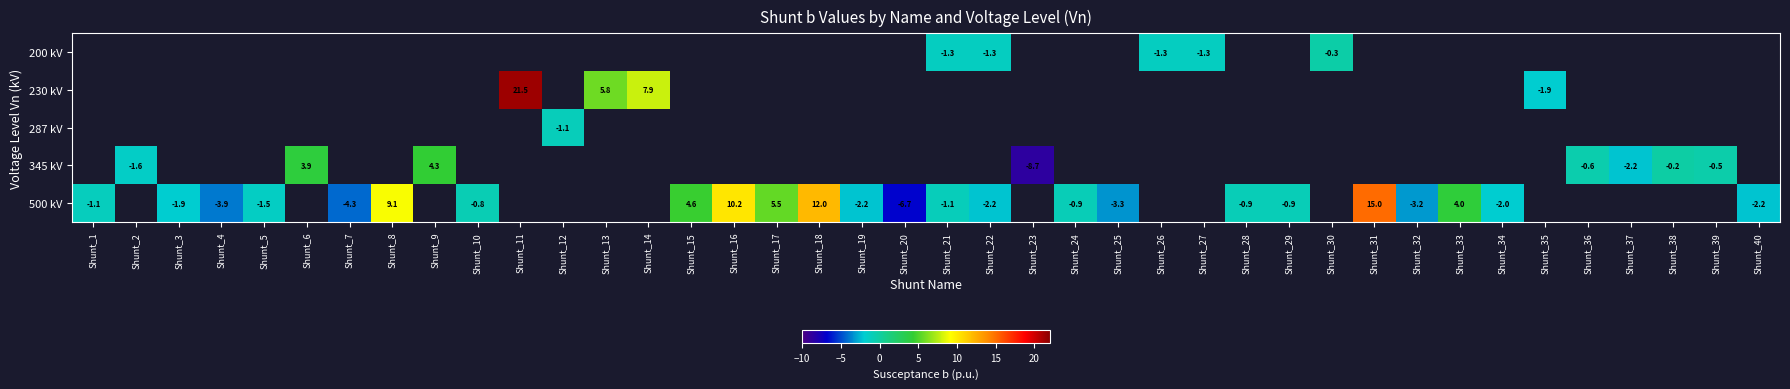

True or false: 500 kV has a value of 5.4 at Shunt_16.

False